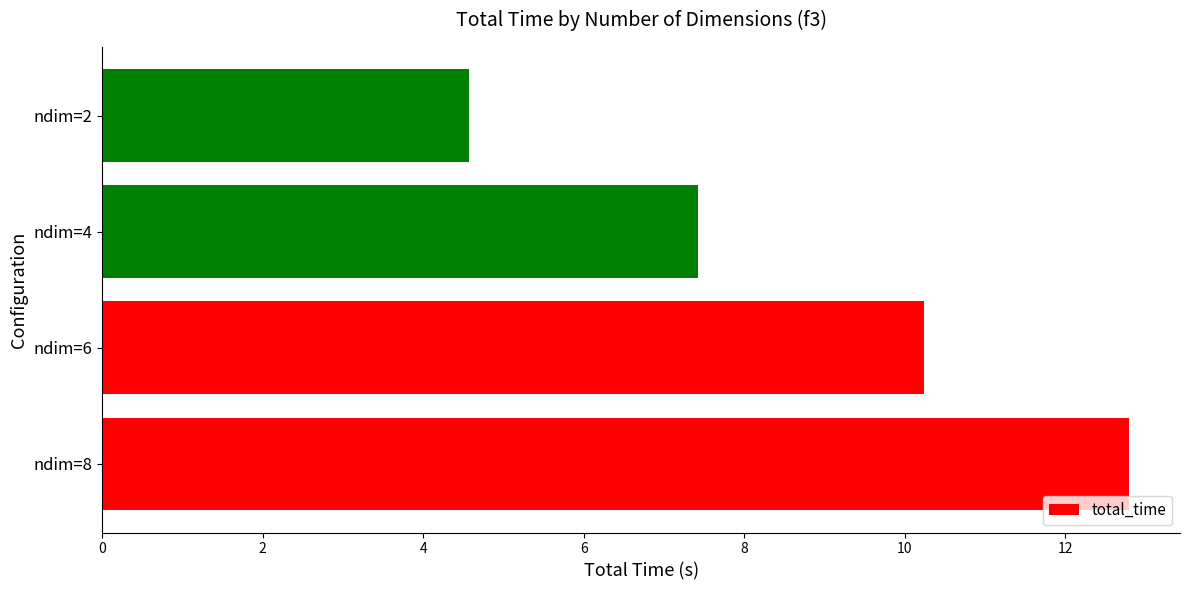

What is the smallest value displayed?

4.6